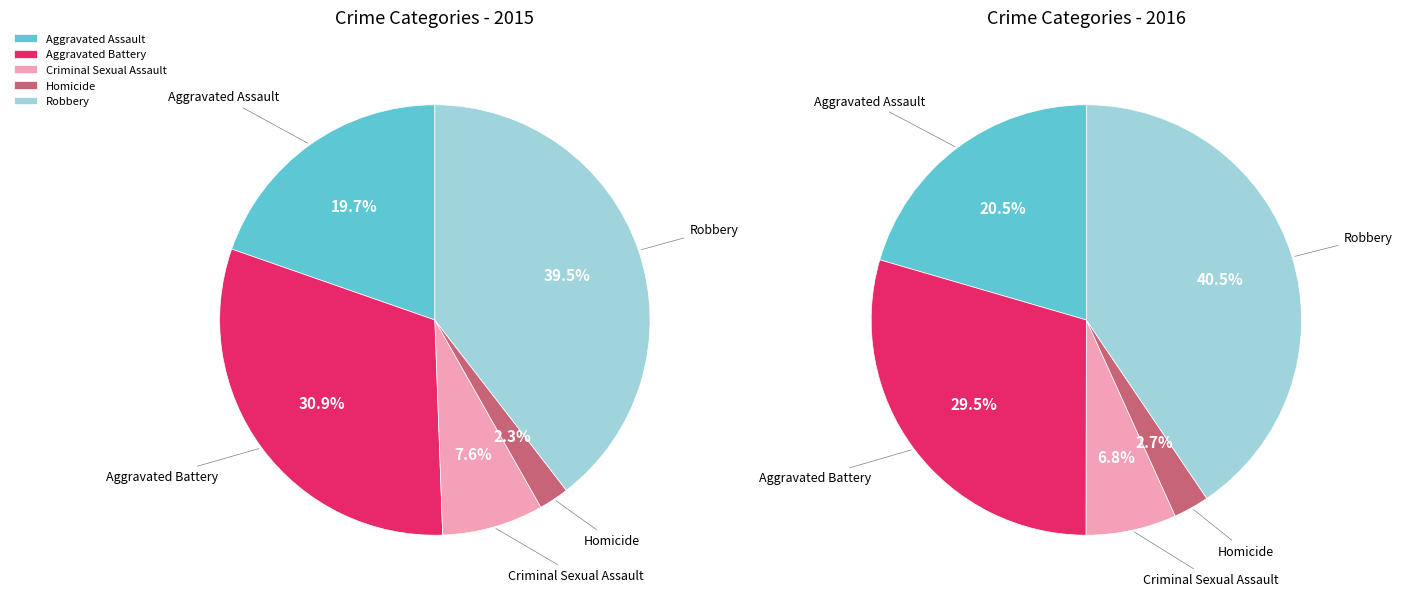

What portion of the pie excludes Aggravated Assault?

80.3%